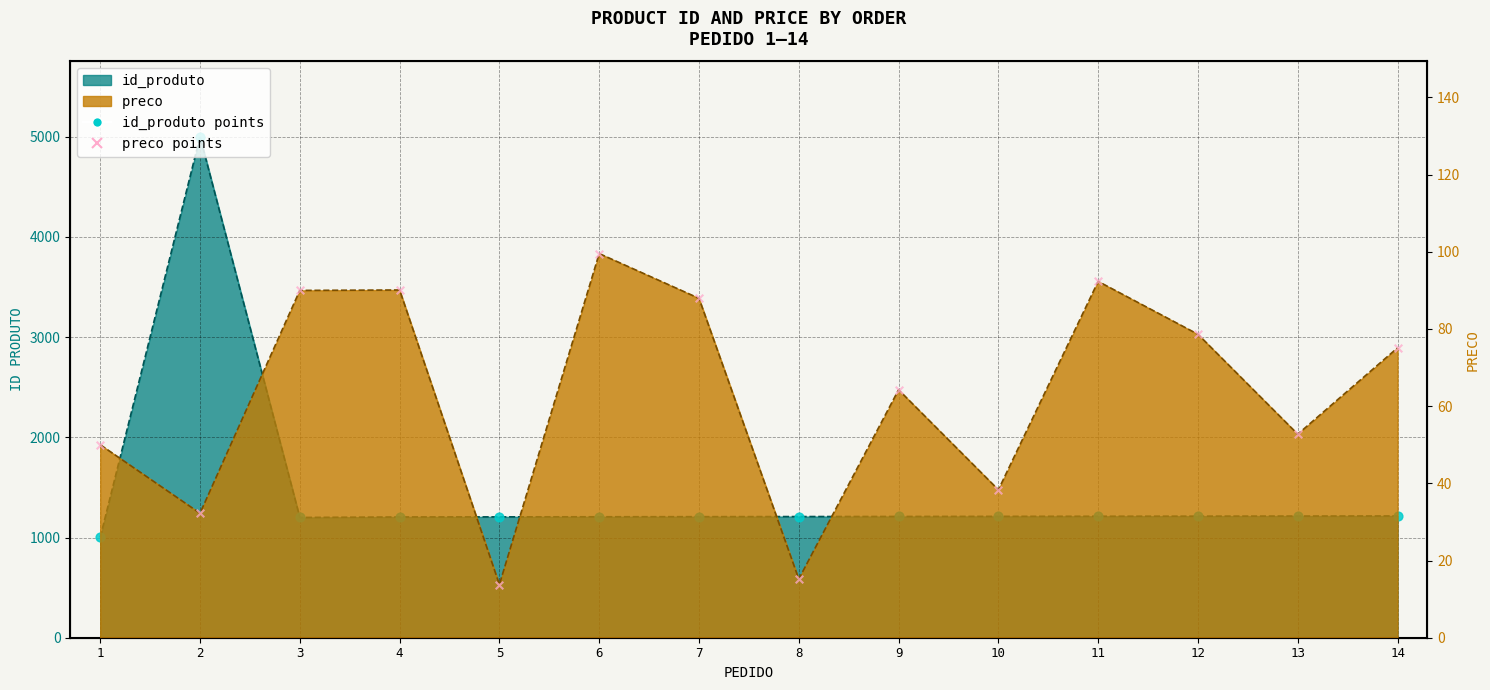

What are all the series names shown in the legend?

id_produto, preco